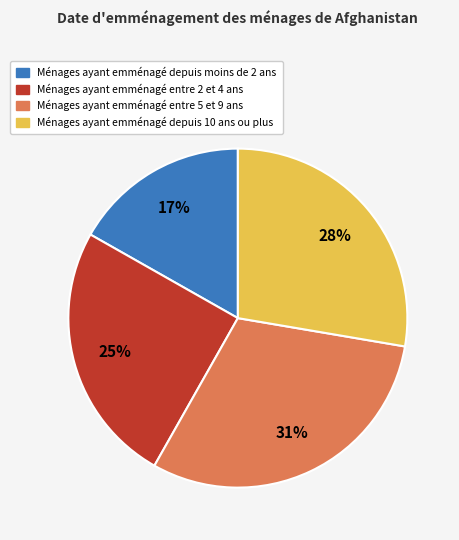

Rank the categories by value from lowest to highest.

Ménages ayant emménagé depuis moins de 2 ans, Ménages ayant emménagé entre 2 et 4 ans, Ménages ayant emménagé depuis 10 ans ou plus, Ménages ayant emménagé entre 5 et 9 ans